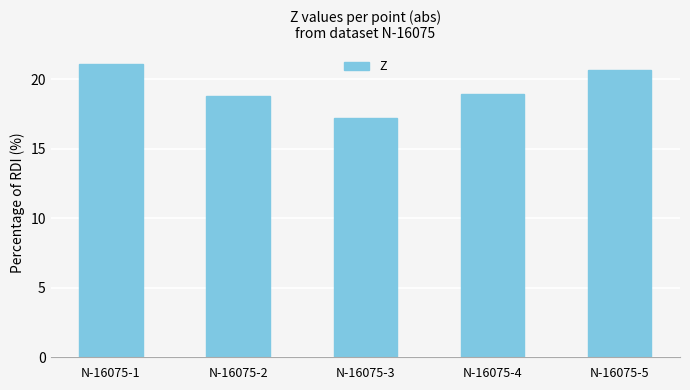

What is the value of the 3rd bar from the left?

17.2